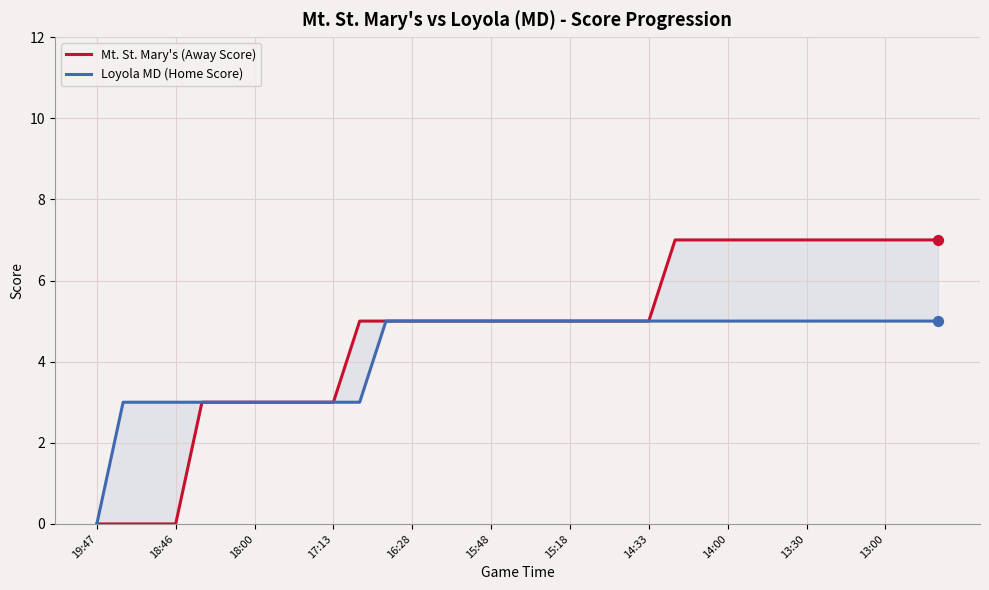

Which series has the largest total across all categories?

Mt. St. Mary's (Away Score)